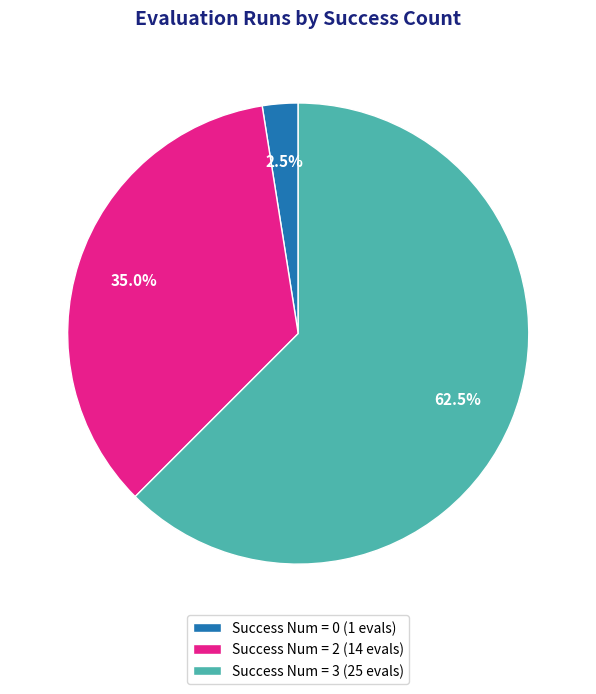

What is the largest slice in the pie chart?

Success Num = 3 (25 evals)